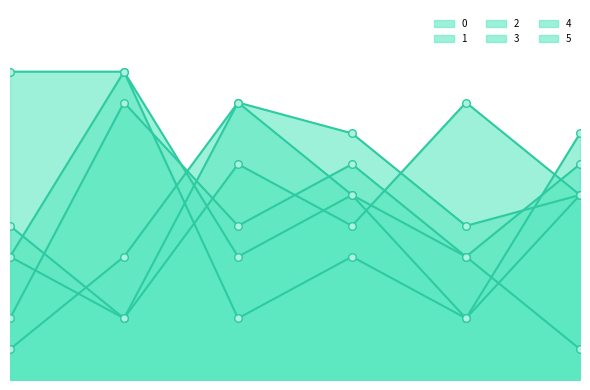

Which series has the largest total across all categories?

2